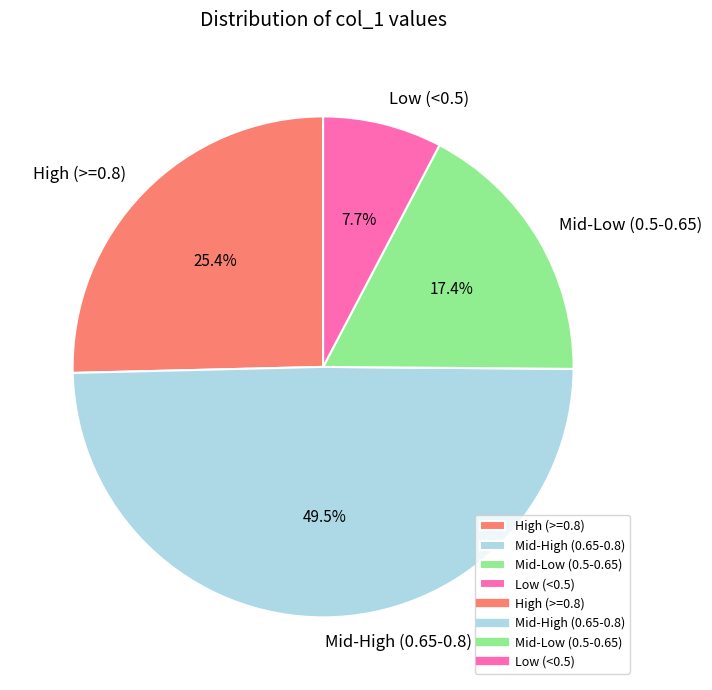

Count the number of slices in the pie.

4